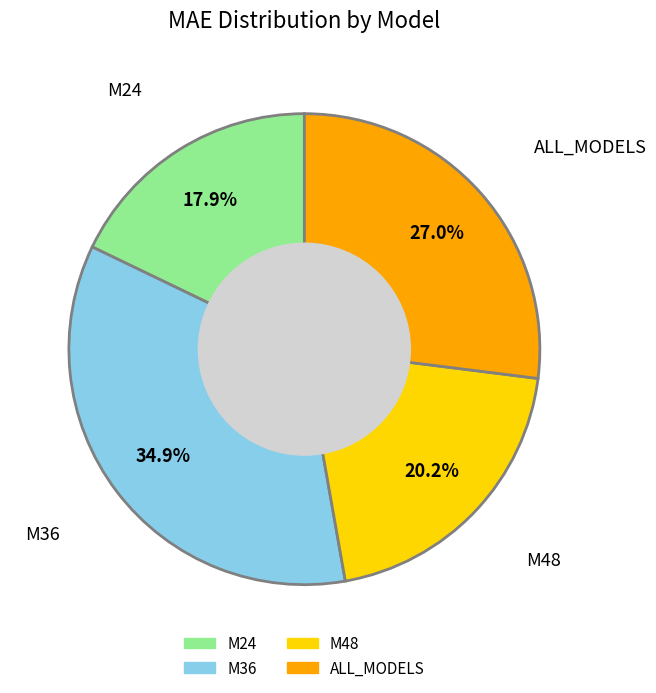

Is it true that M48 is 20% of the pie?

True